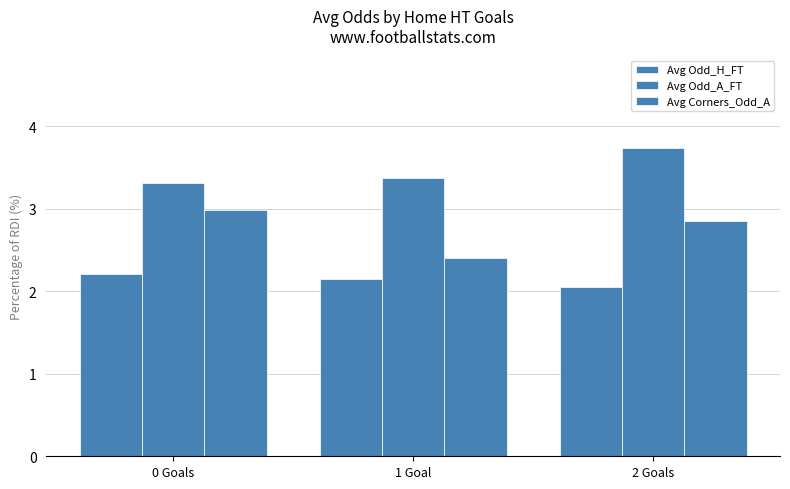

What is the value of the Avg Corners_Odd_A bar at the 2nd from the left?

2.4